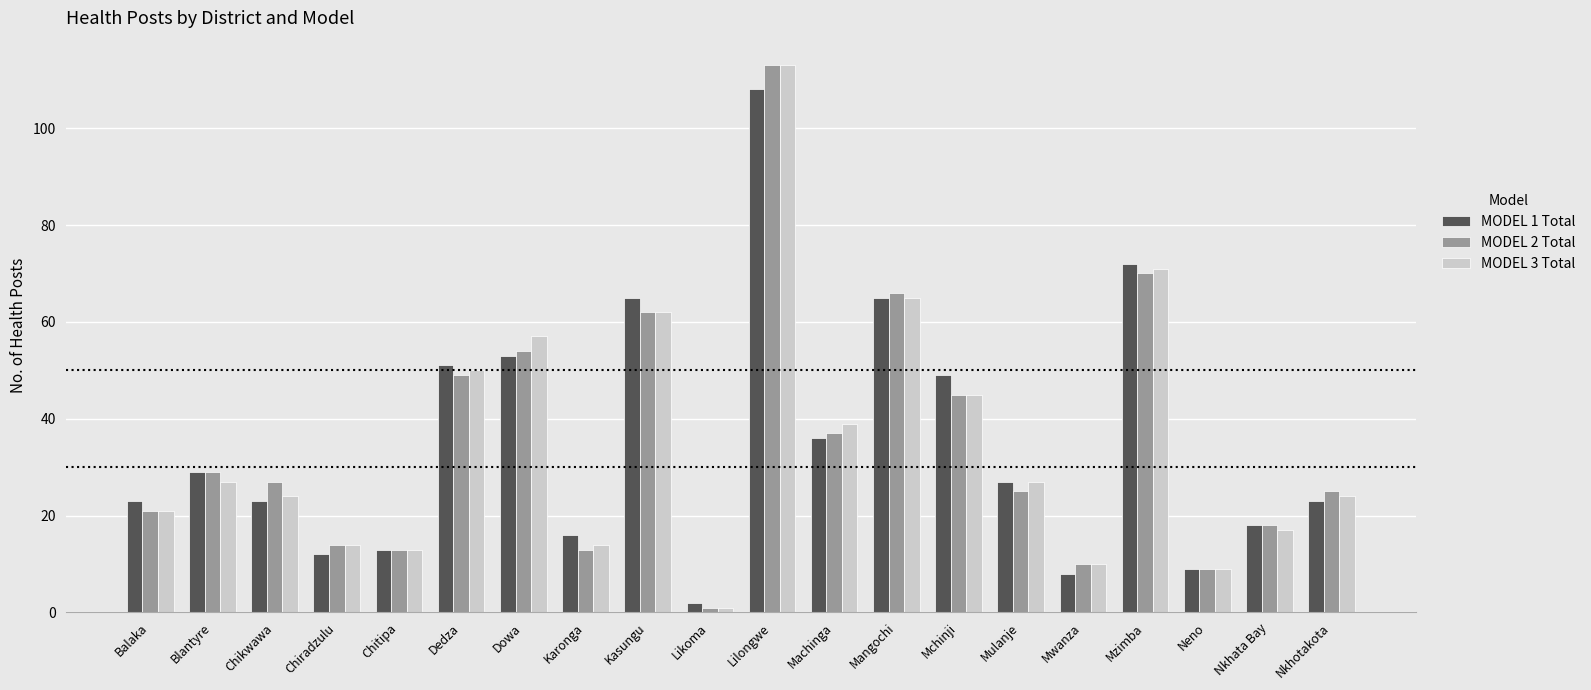

What is the maximum value for MODEL 2 Total?

113